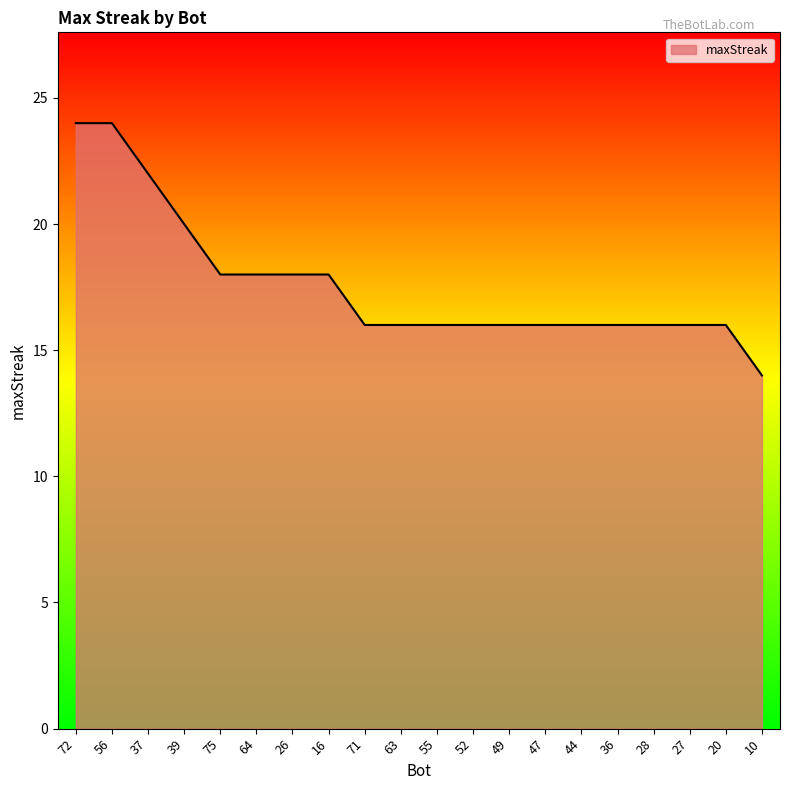

What is the maximum value shown in the chart?

24